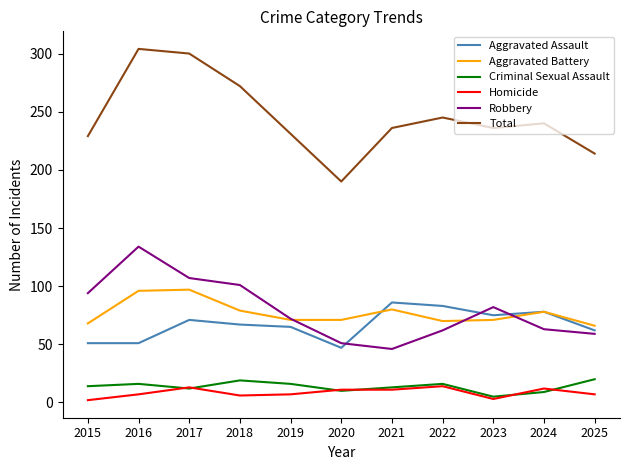

True or false: Aggravated Assault and Total cross at least once.

False